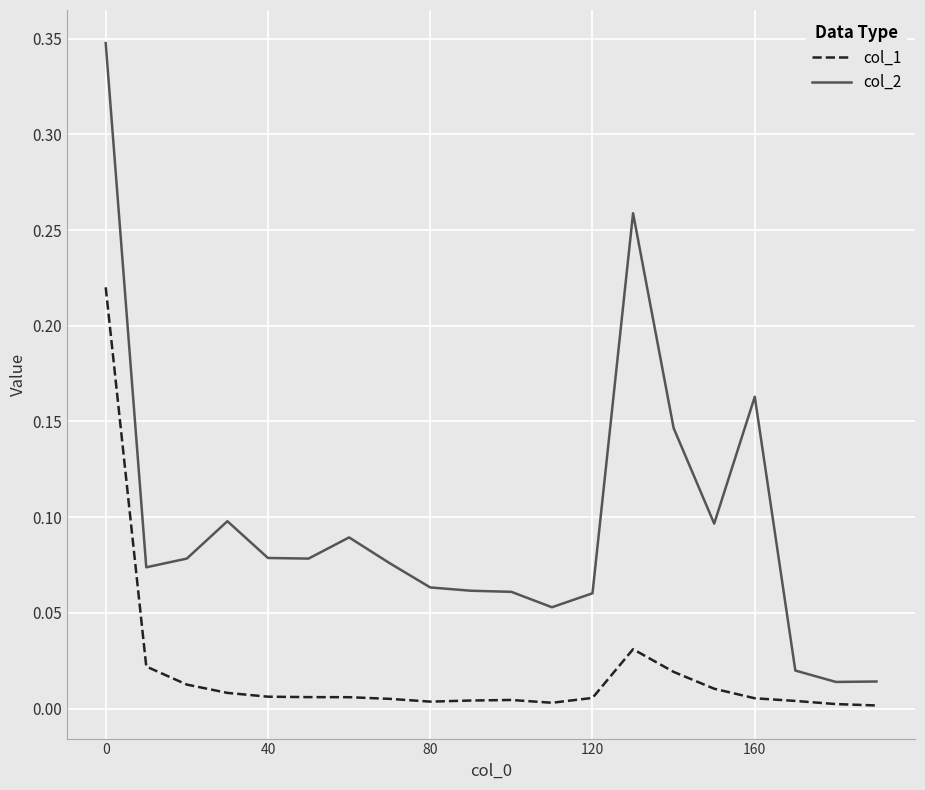

Which series has the widest spread of values?

col_2